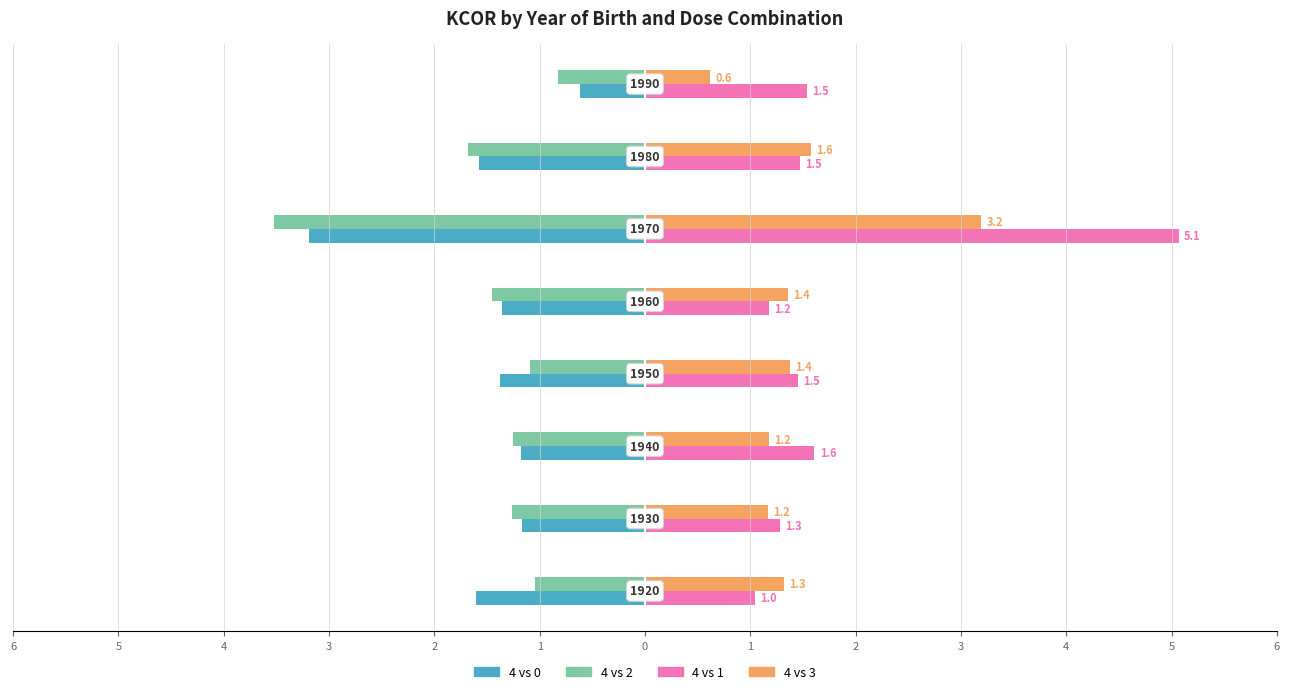

What are all the series names shown in the legend?

4 vs 0, 4 vs 2, 4 vs 1, 4 vs 3